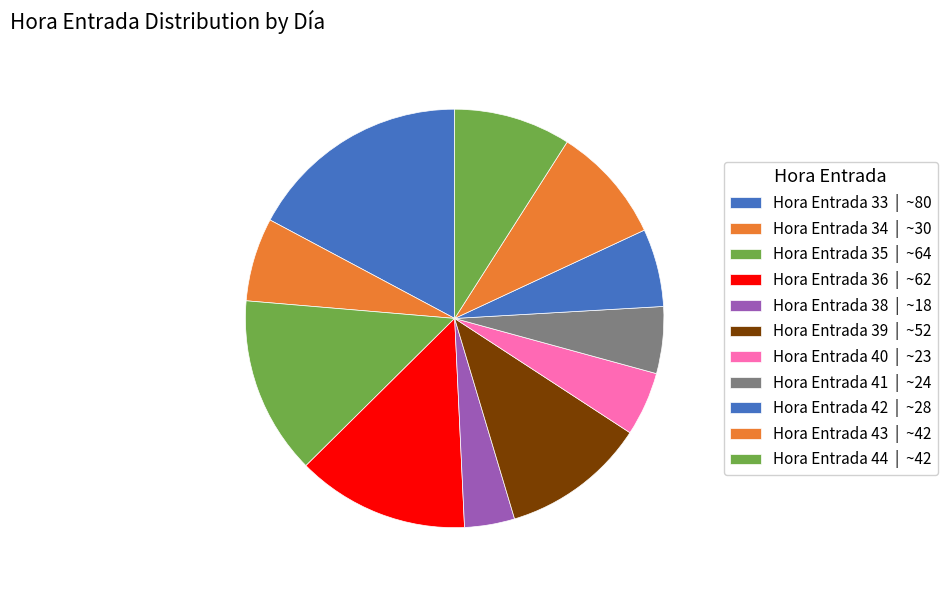

How many slices are in this pie chart?

11